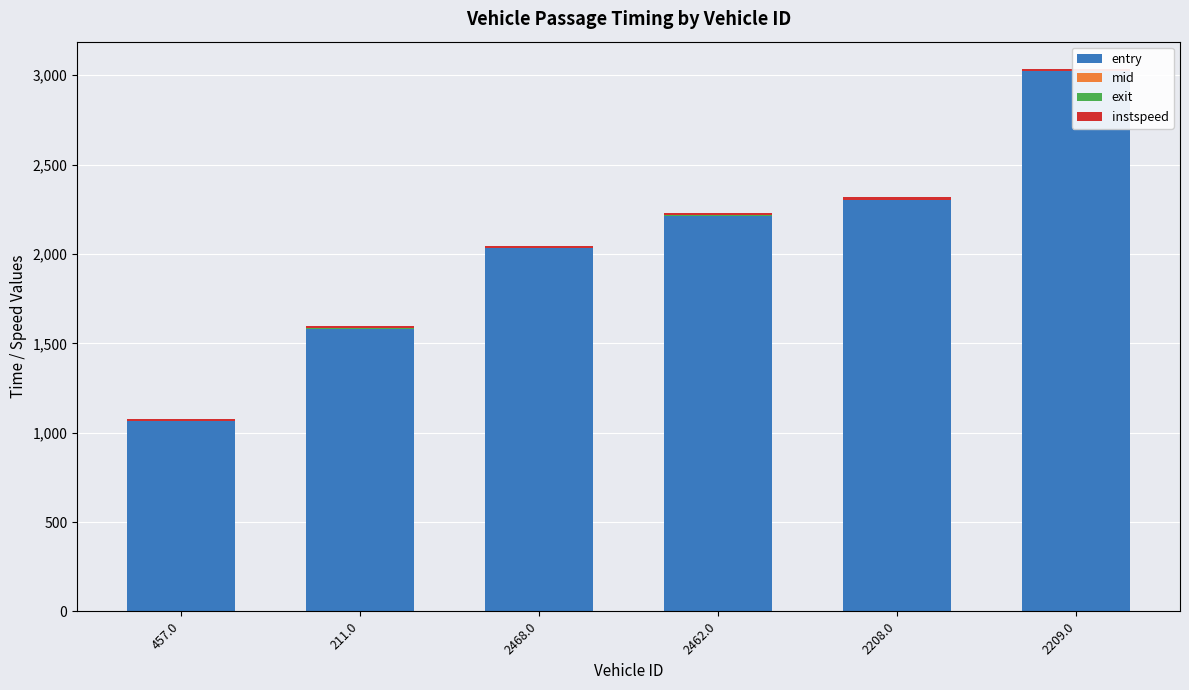

The exit series shows 1.0 at 2208.0. True or false?

False